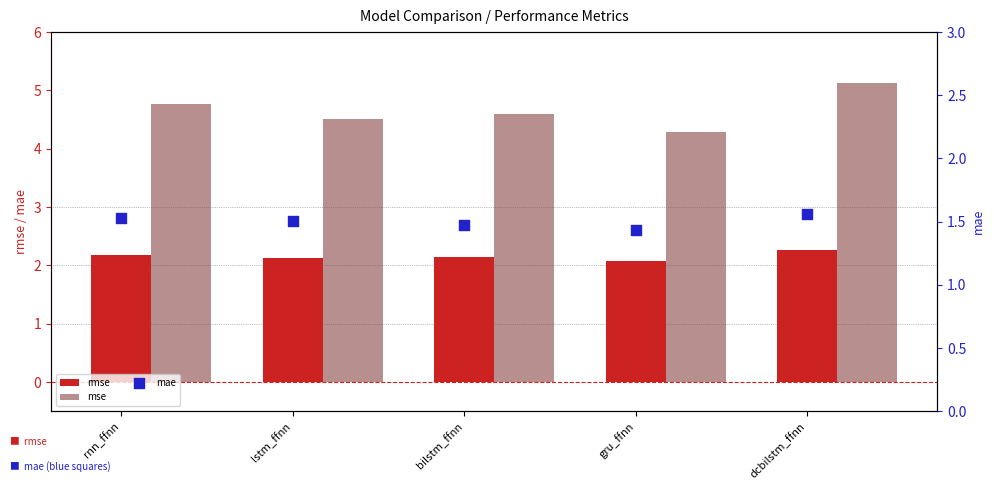

Which series contains the highest Y value?

mse